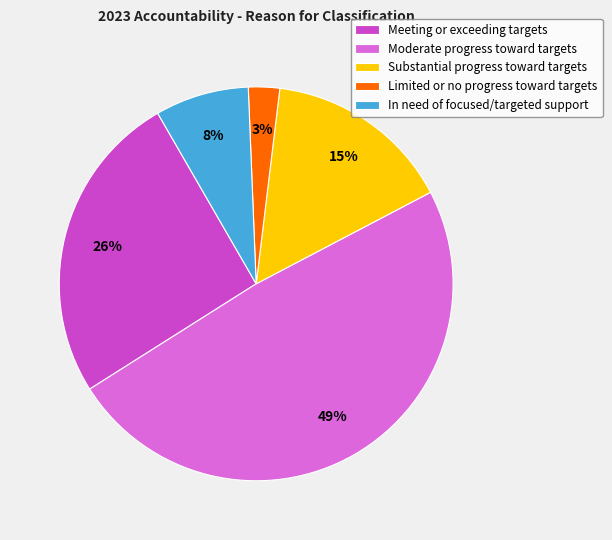

Which has a higher value, Substantial progress toward targets or In need of focused/targeted support?

Substantial progress toward targets